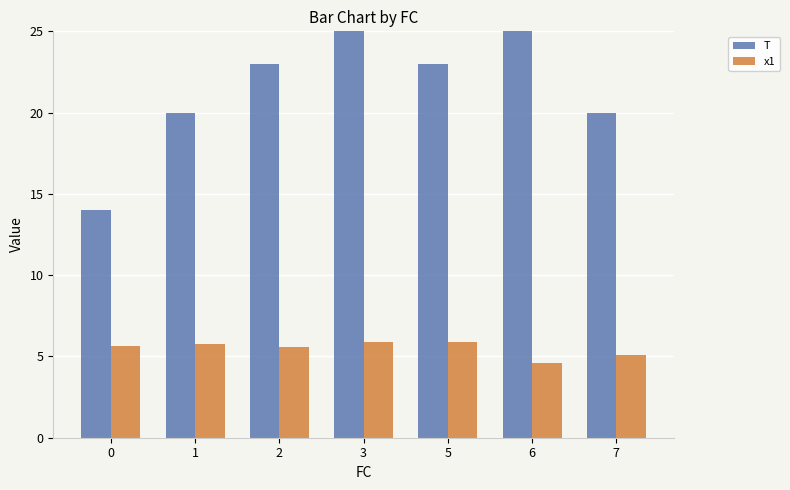

At how many categories does at least one series exceed 79?

1